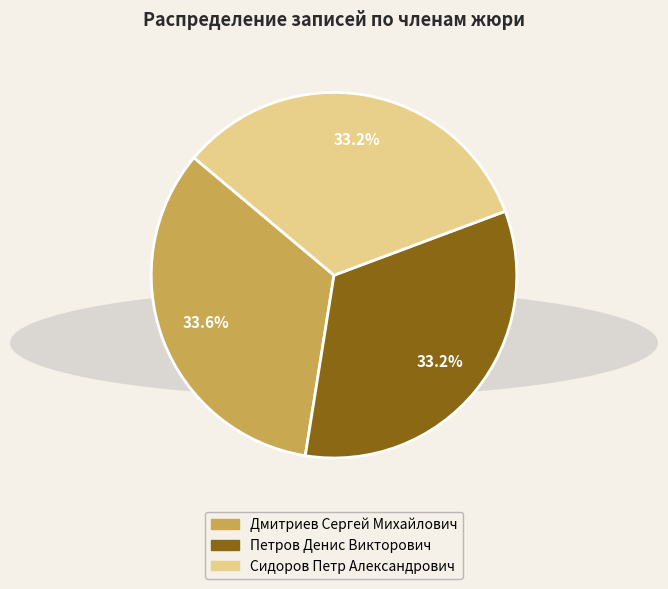

Is there a majority slice in this chart?

No